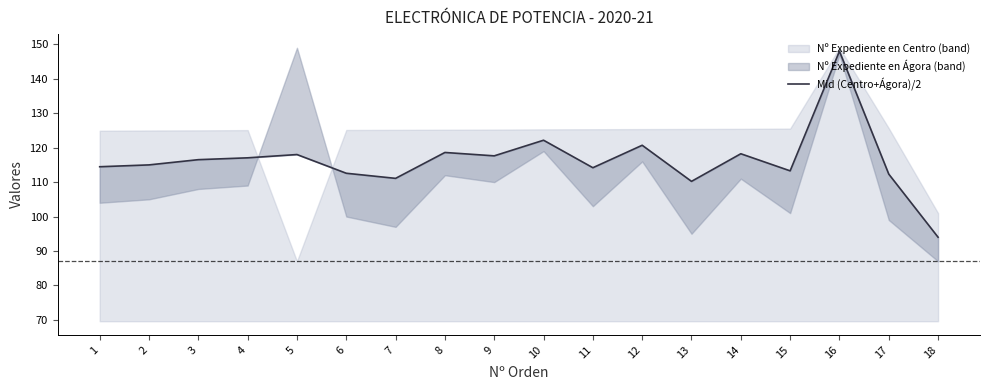

The value at 9 is 117.6. True or false?

True